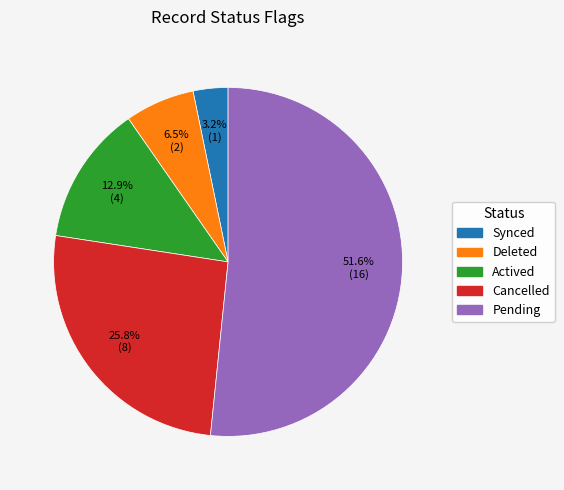

Do Actived and Deleted together represent more than half of the pie?

No